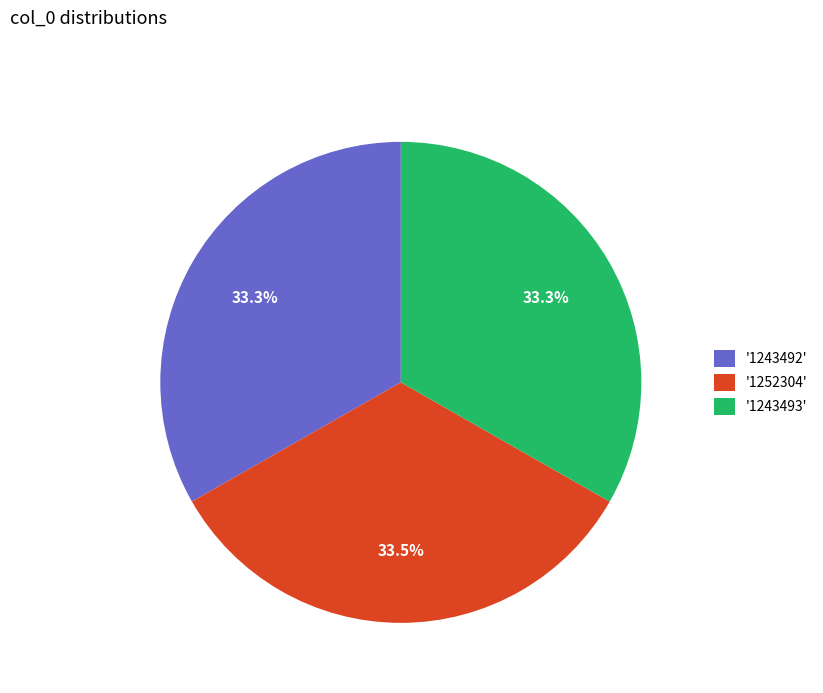

Approximately how many times larger is the value at '1243492' compared to '1252304'?

1.0